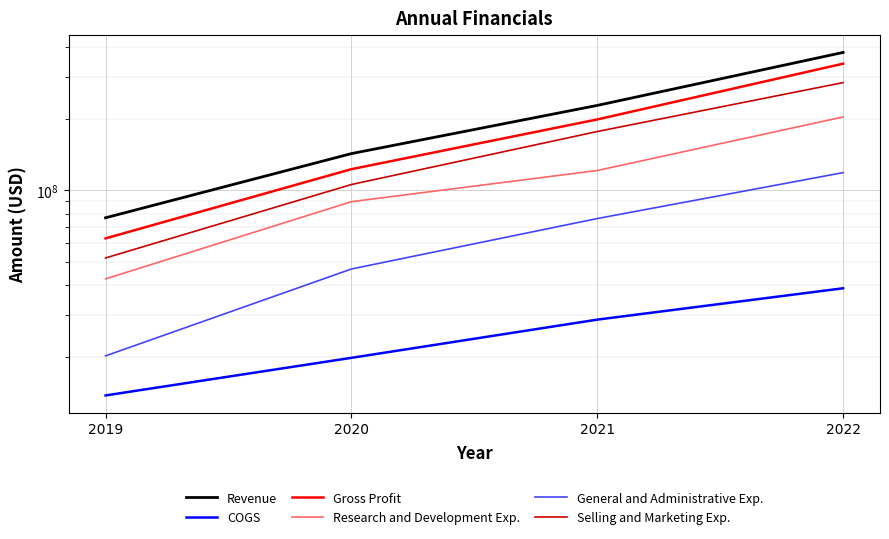

At which category is the sum across all series the highest?

2022